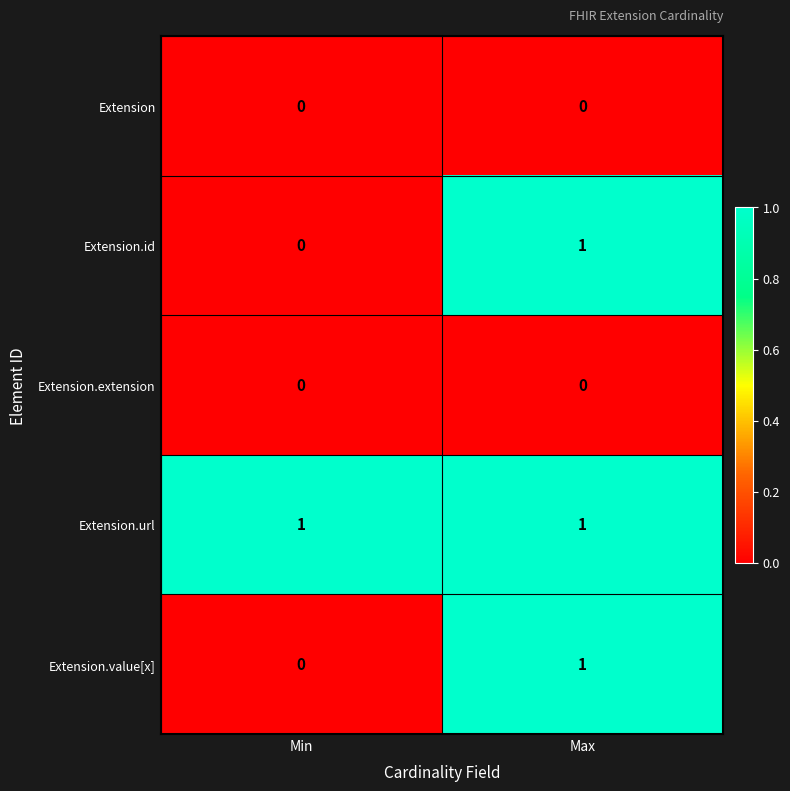

At which category is the sum across all series the highest?

Max